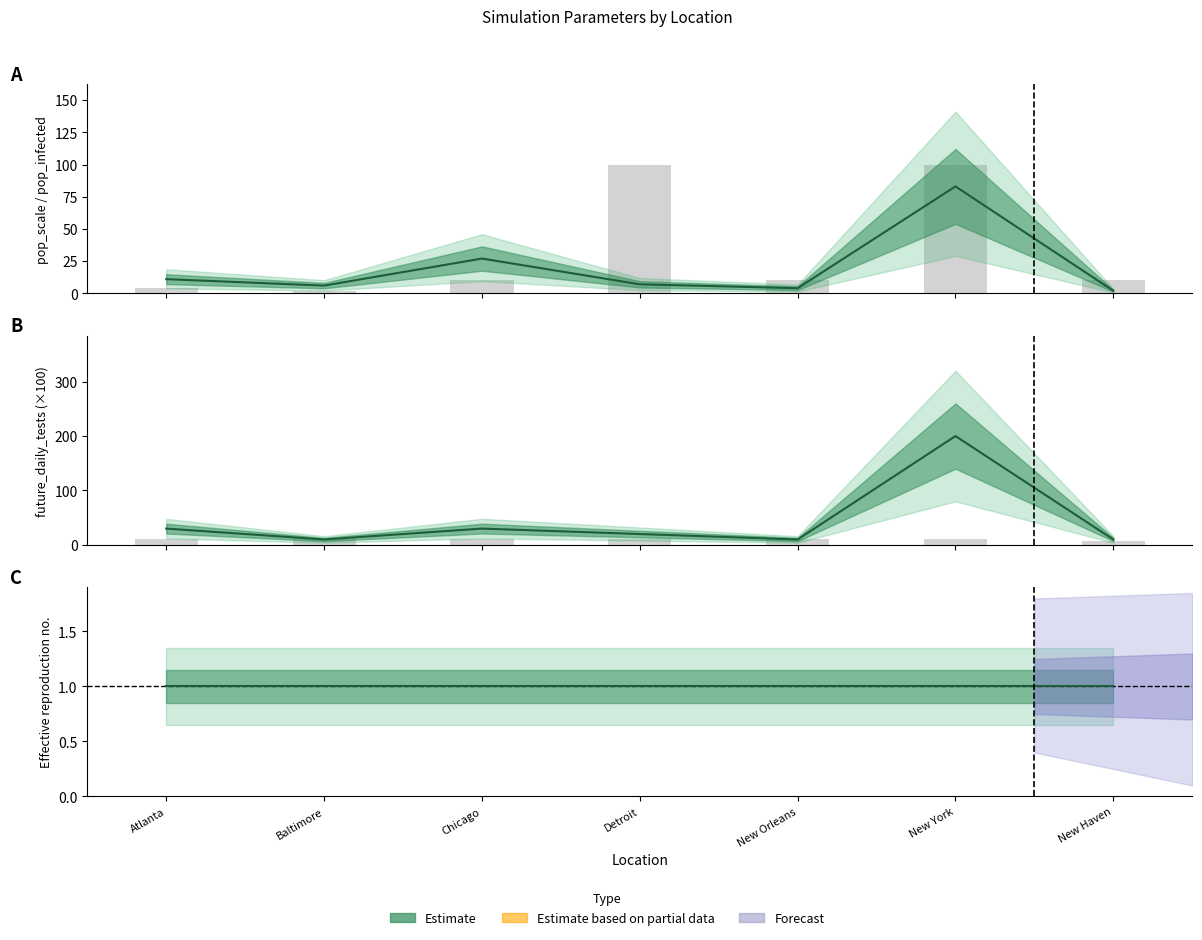

At which label does future_daily_tests first exceed 20?

Atlanta